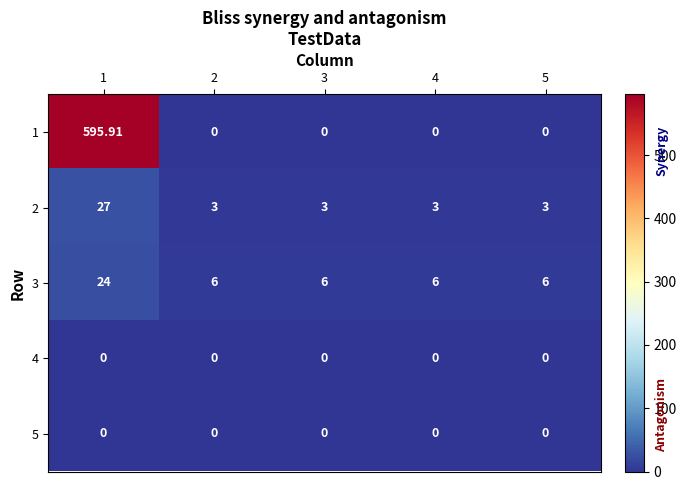

At which category is the sum across all series the highest?

1